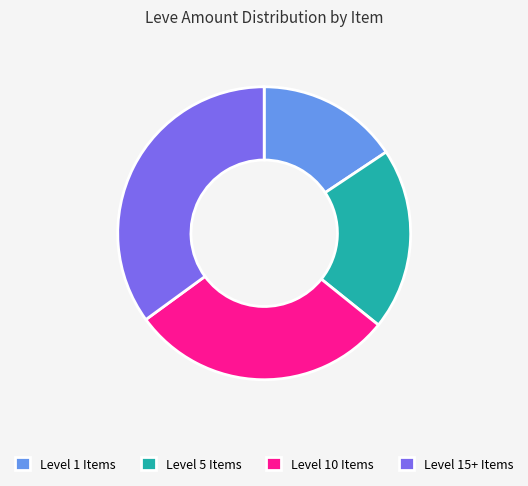

Rank the categories by value from lowest to highest.

Level 1 Items, Level 5 Items, Level 10 Items, Level 15+ Items